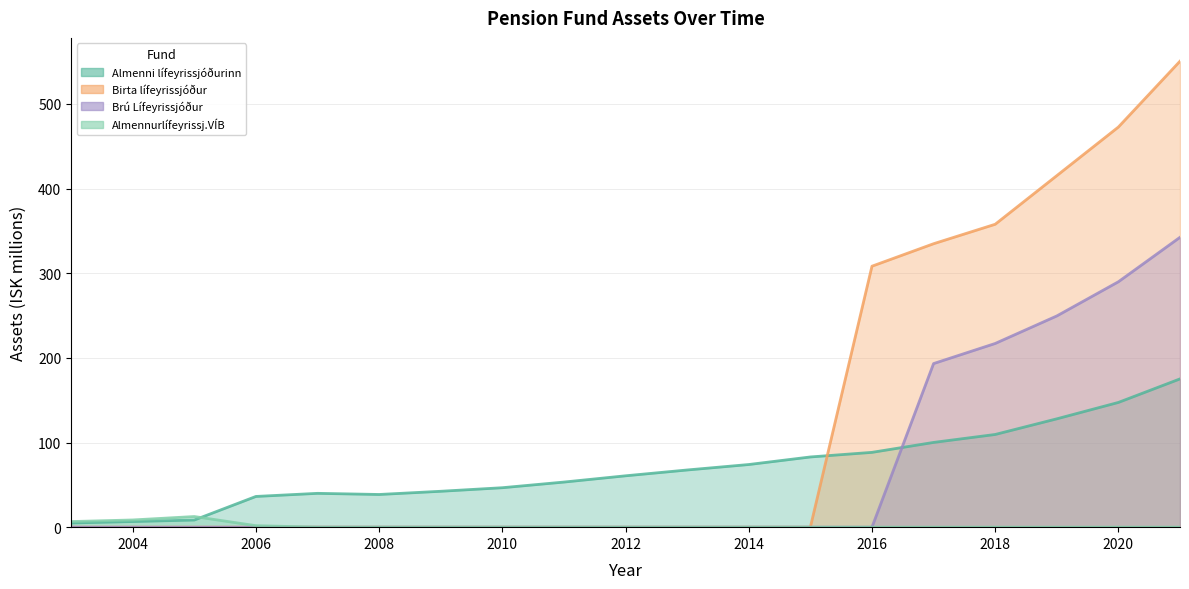

Rank the categories by Almenni lífeyrissjóðurinn value from highest to lowest.

2021, 2020, 2019, 2018, 2017, 2016, 2015, 2014, 2013, 2012, 2011, 2010, 2009, 2007, 2008, 2006, 2005, 2004, 2003